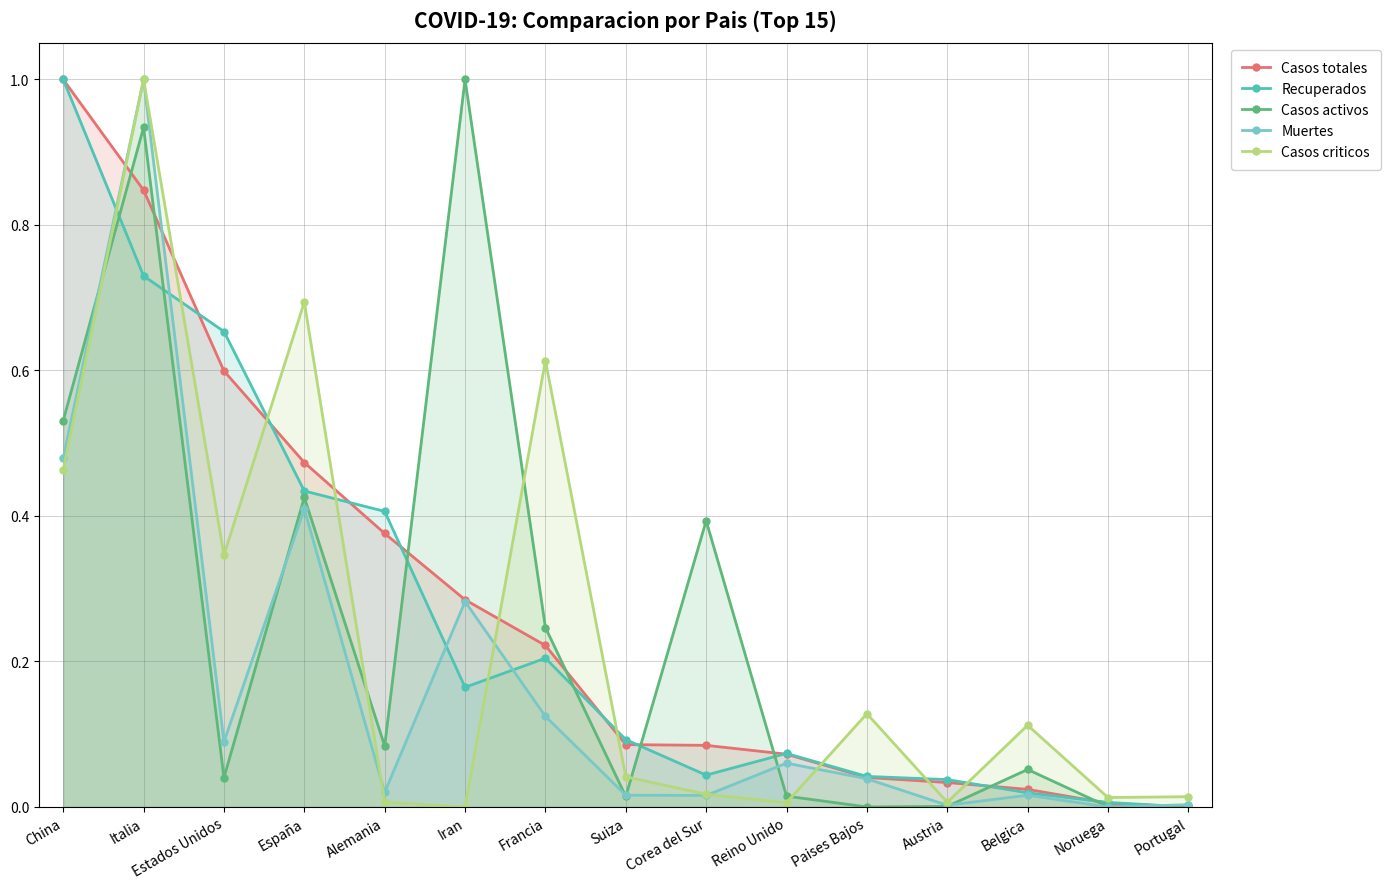

Is the value of Casos activos at Estados Unidos greater than the value of Recuperados at Reino Unido?

No